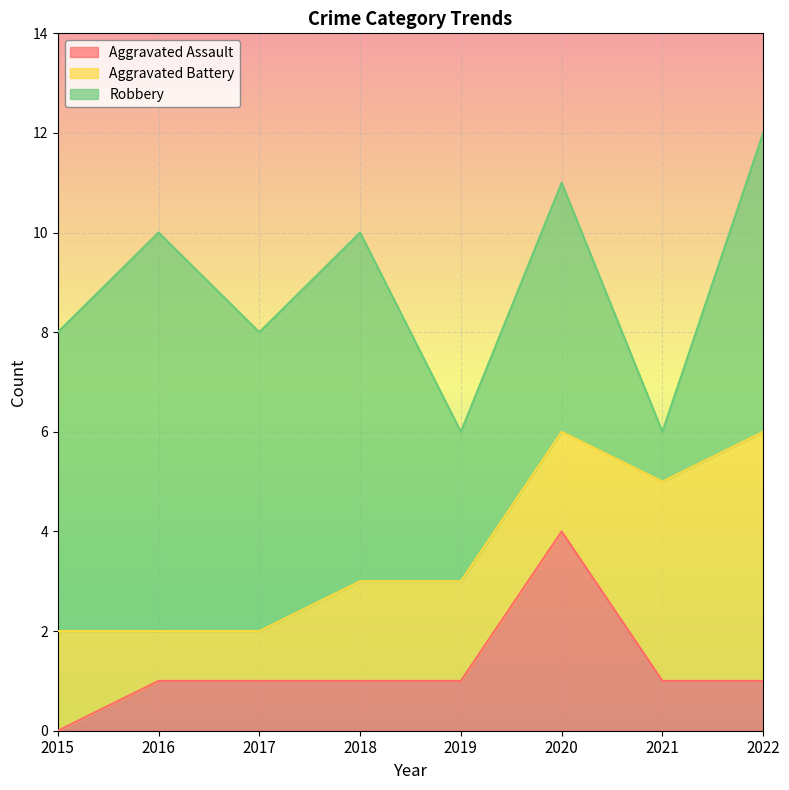

Between 2017 and 2022, which is larger?

2017